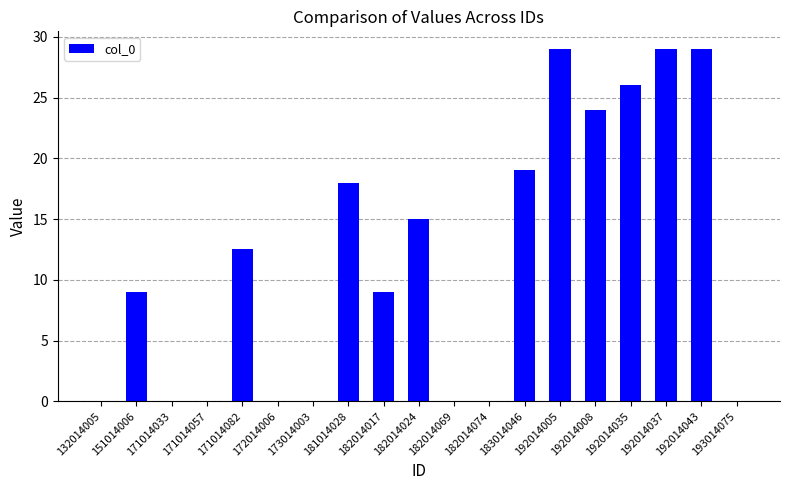

What is the average value?

11.6